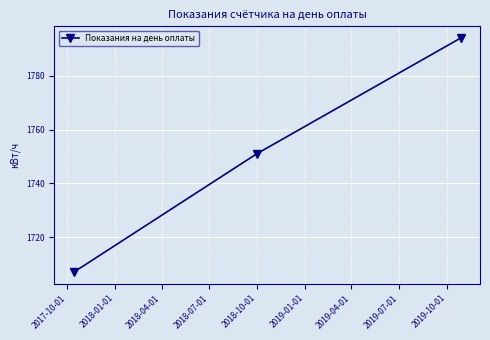

Count the values in the range 1707 to 1794.

3